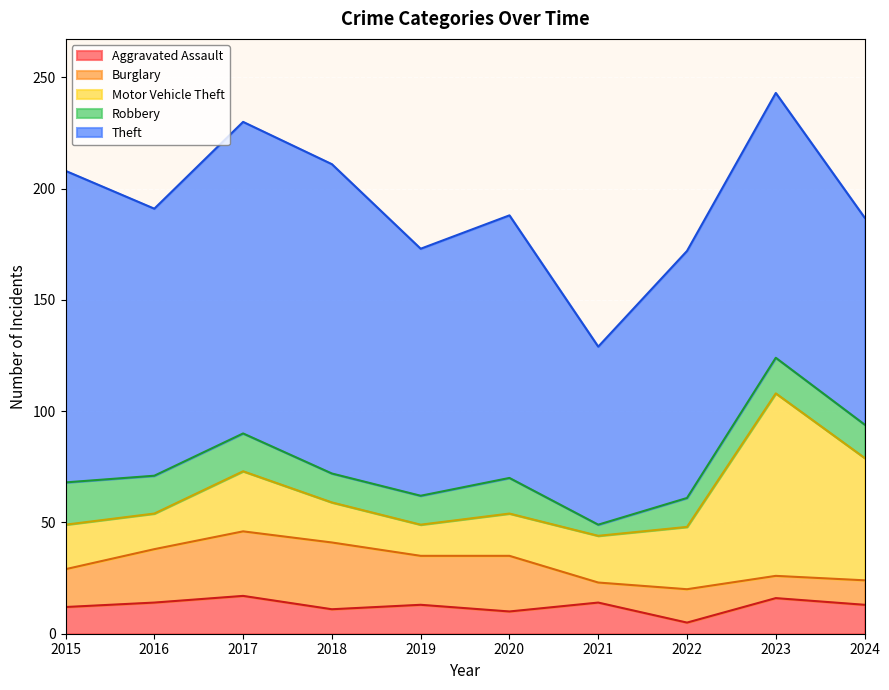

What value does the Motor Vehicle Theft series have at 2018, to the nearest 5?

20